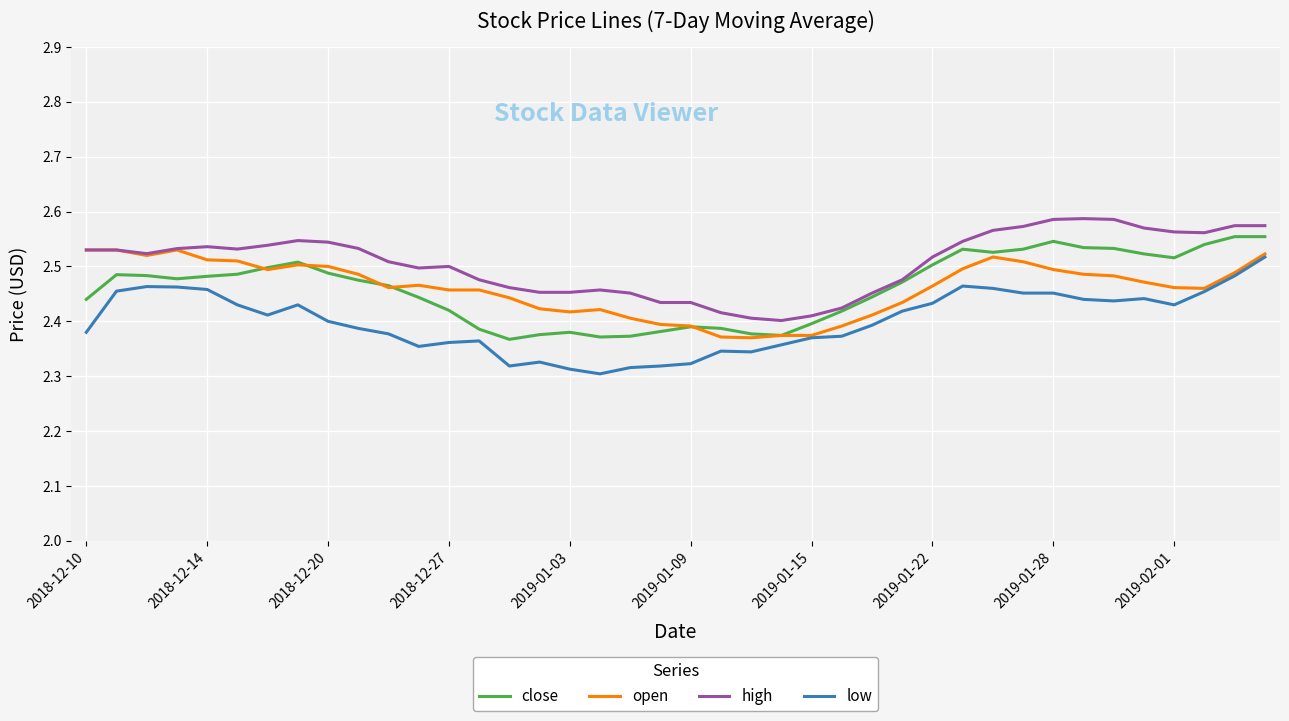

True or false: low and high intersect in this chart.

False